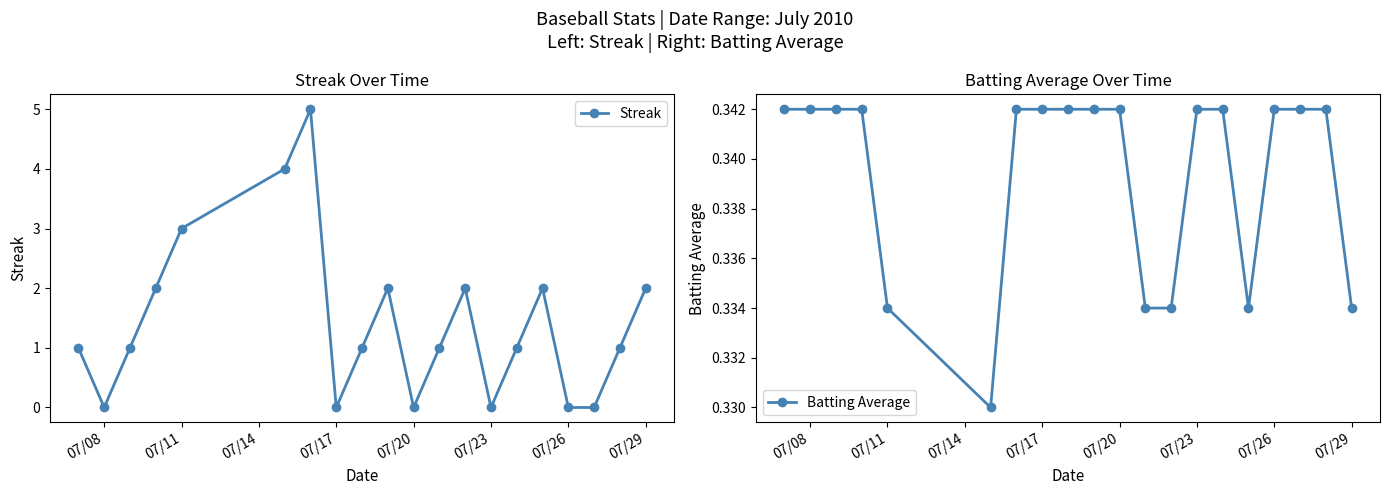

What is the value of the Batting Average point at the 4th from the left?

0.3